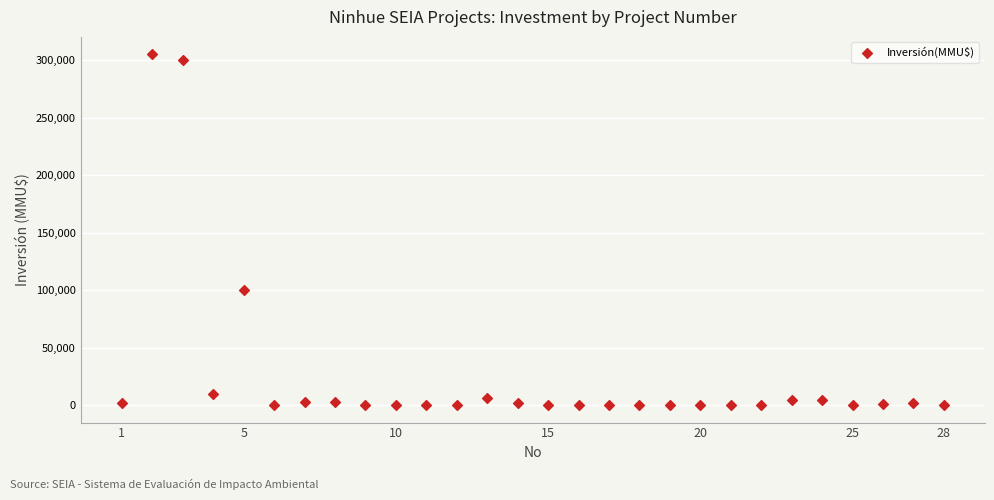

What Y value in the scatter plot is closest to 152500?

100320